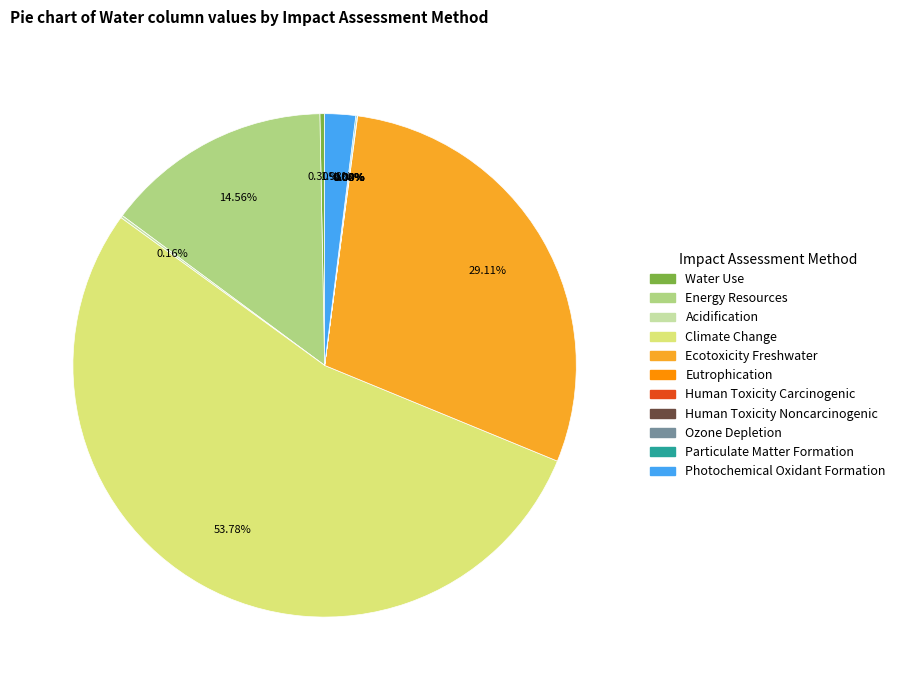

What is the largest slice in the pie chart?

Climate Change